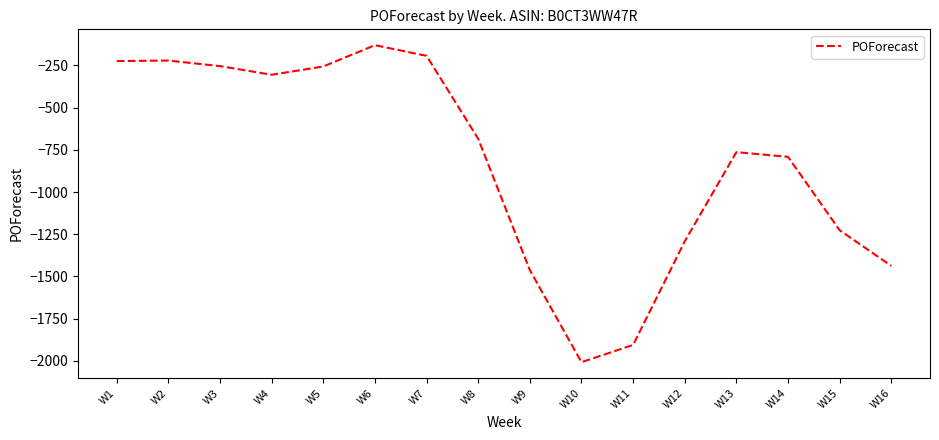

What is the maximum value shown in the chart?

-131